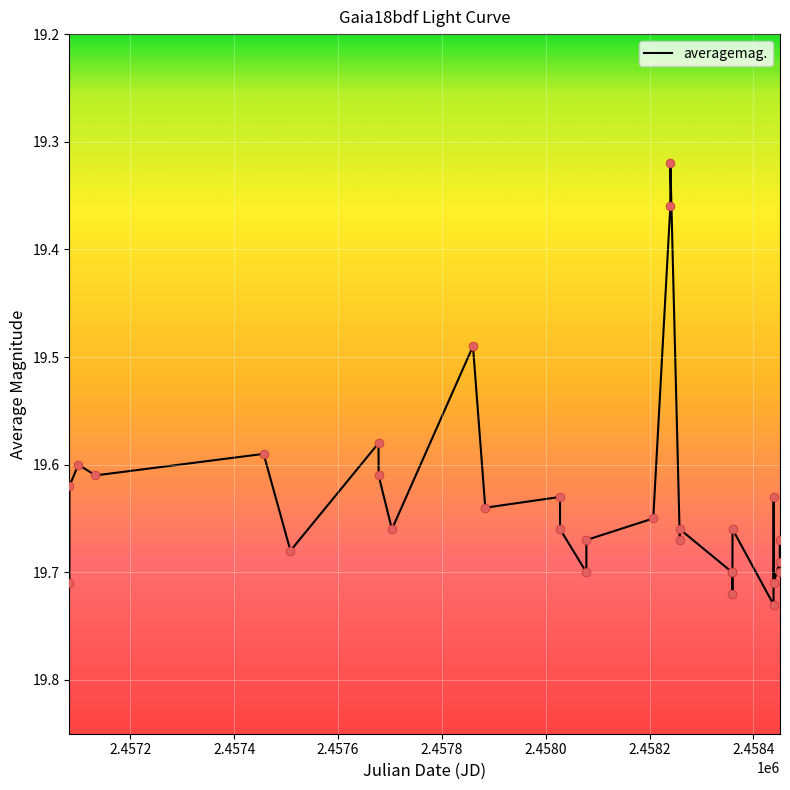

Does the chart have visible grid lines?

Yes